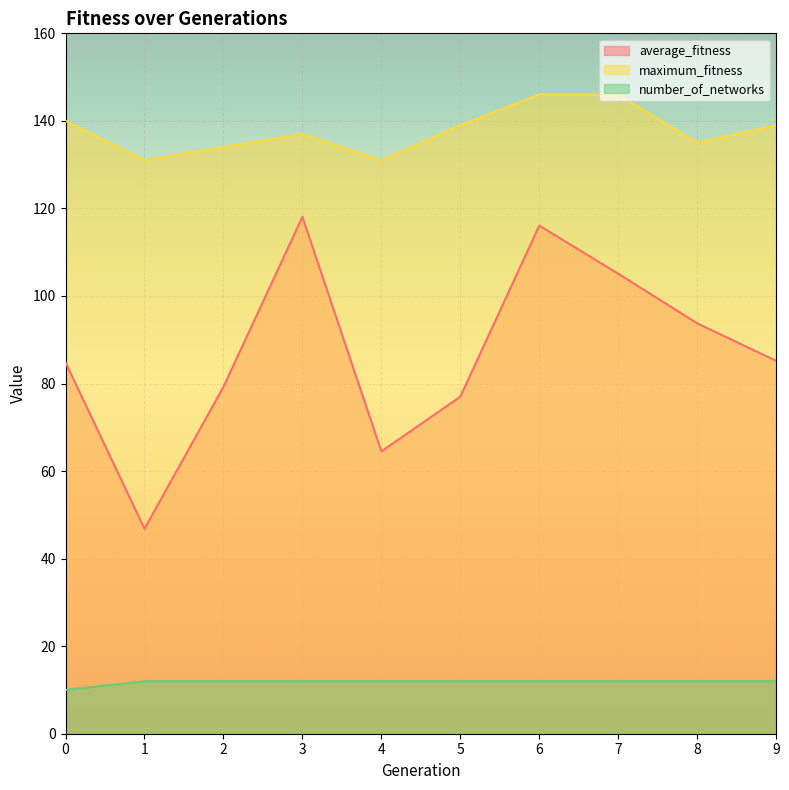

Is it true that average_fitness equals 77.8 at 1?

False